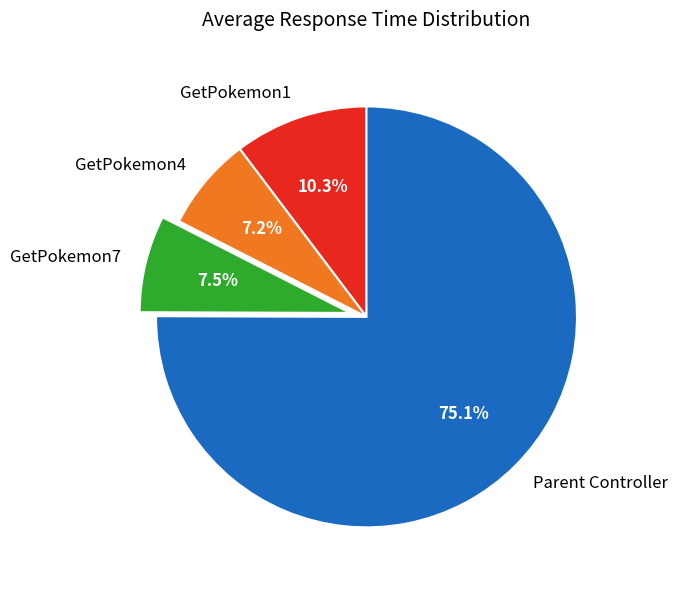

What is the ratio of the value at Parent Controller to the value at GetPokemon4?

10.4